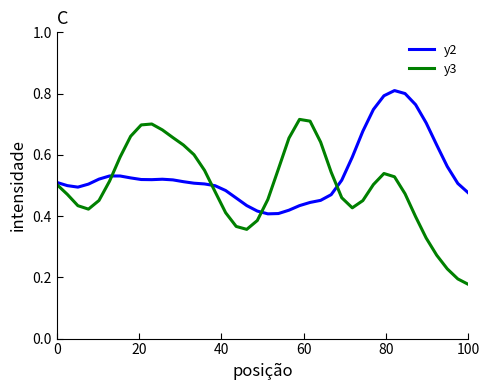

True or false: y2 and y3 intersect in this chart.

True